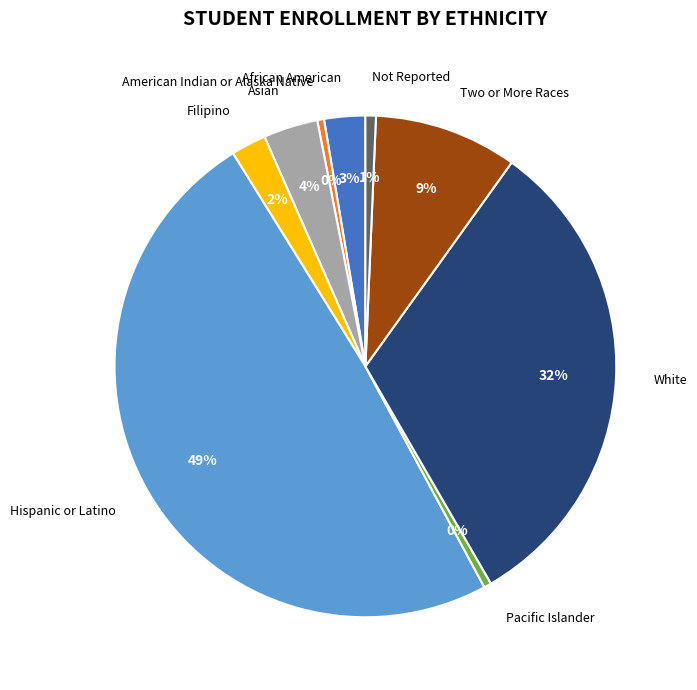

How many slices are in this pie chart?

9